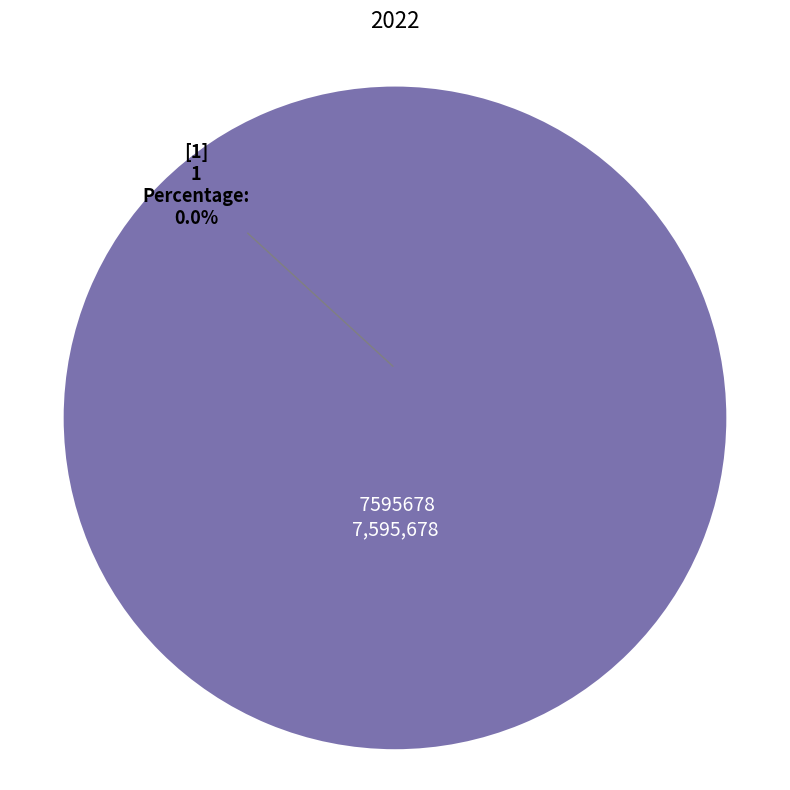

Which category accounts for the majority?

7595678